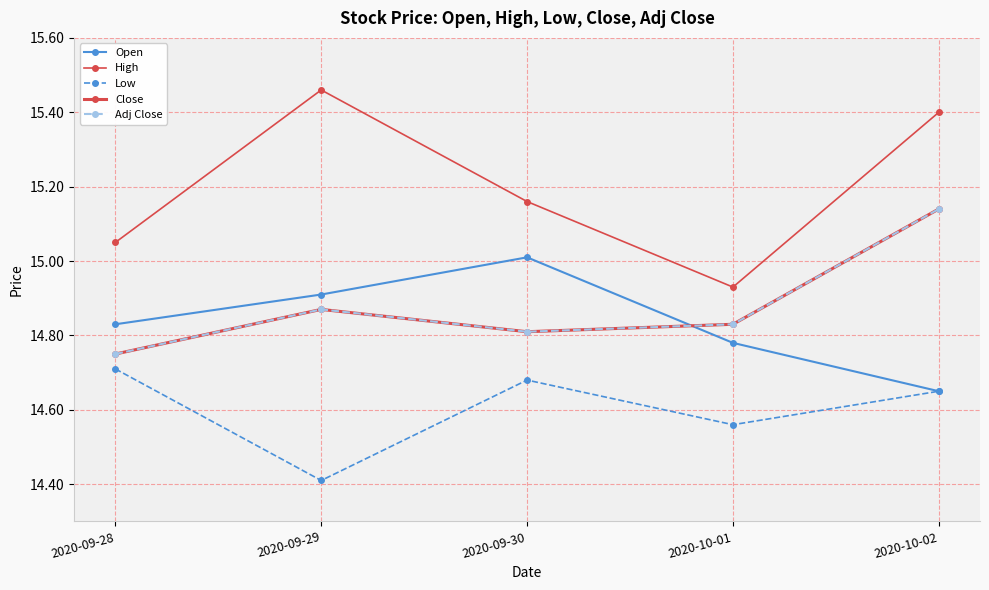

Rank the series at 2020-09-29 from highest to lowest value.

High, Open, Close, Adj Close, Low